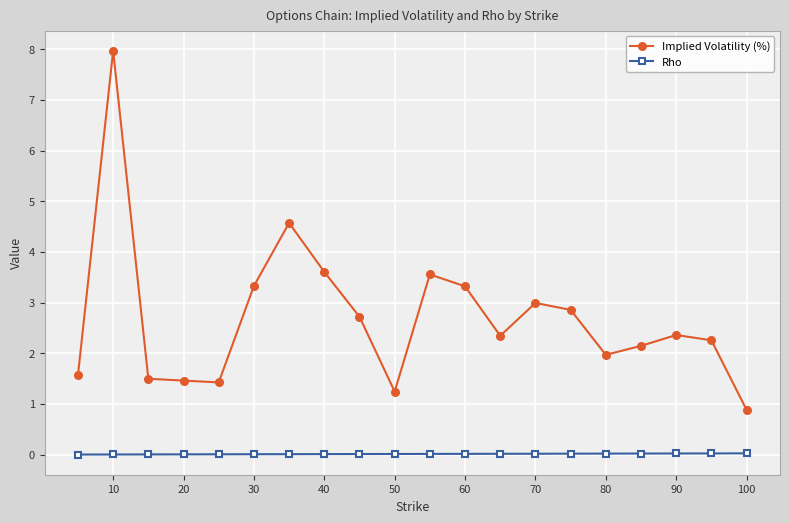

True or false: Implied Volatility (%) and Rho intersect in this chart.

False